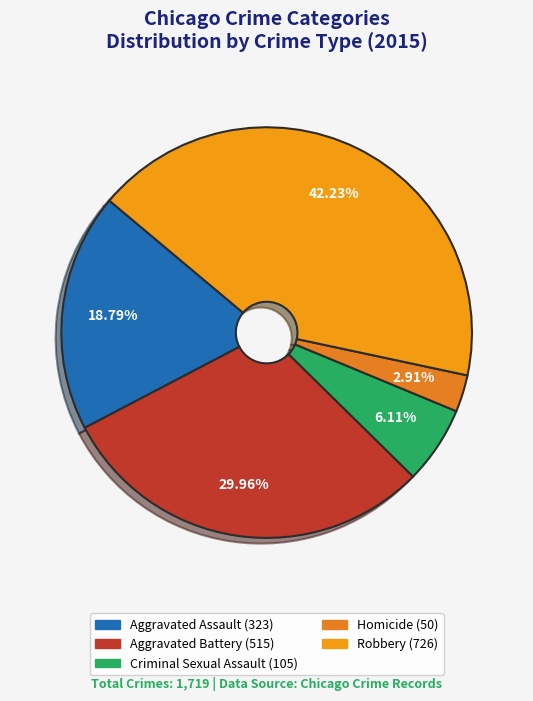

Rank the categories by value from highest to lowest.

Robbery, Aggravated Battery, Aggravated Assault, Criminal Sexual Assault, Homicide